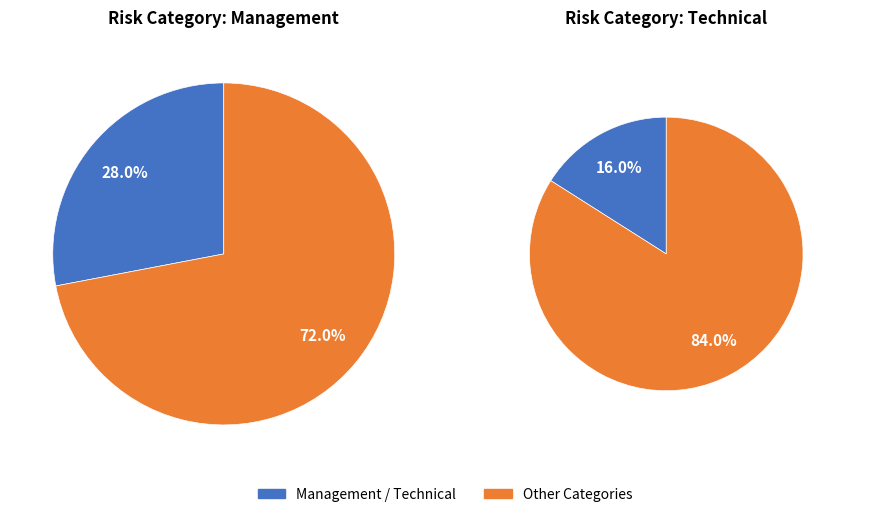

Is it true that Scope is 1% of the pie?

False